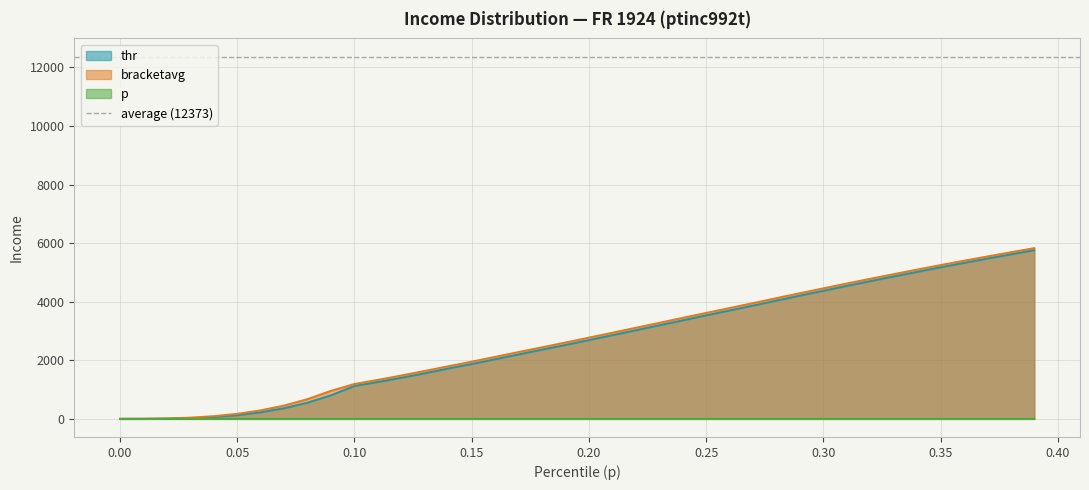

Which series has the largest range (max minus min)?

bracketavg